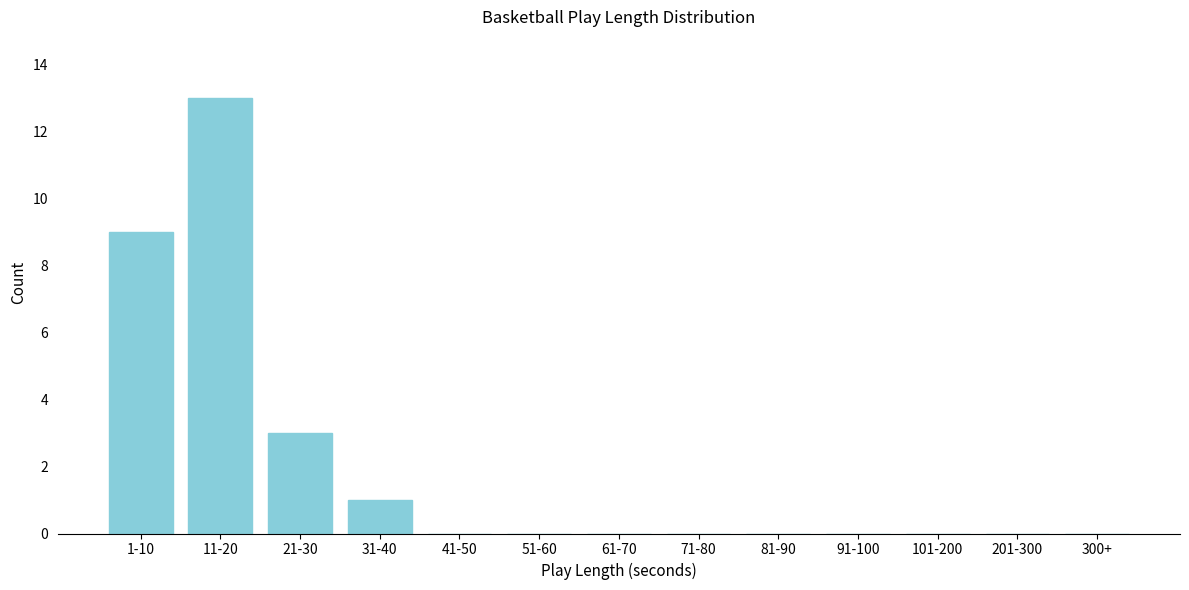

Reading left to right, what are all the values shown in this chart?

1-10=9	11-20=13	21-30=3	31-40=1	41-50=0	51-60=0	61-70=0	71-80=0	81-90=0	91-100=0	101-200=0	201-300=0	300+=0